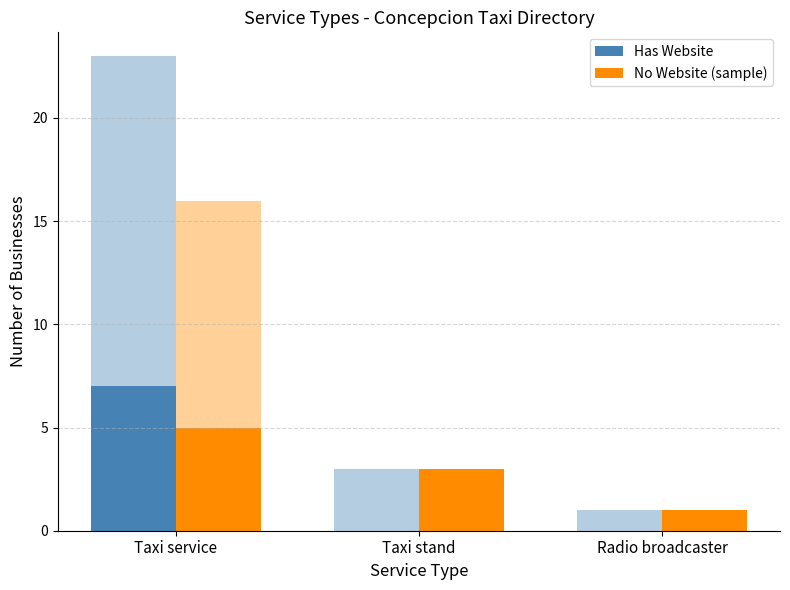

List the series in order of their overall mean, lowest first.

Has Website, No Website (sample)